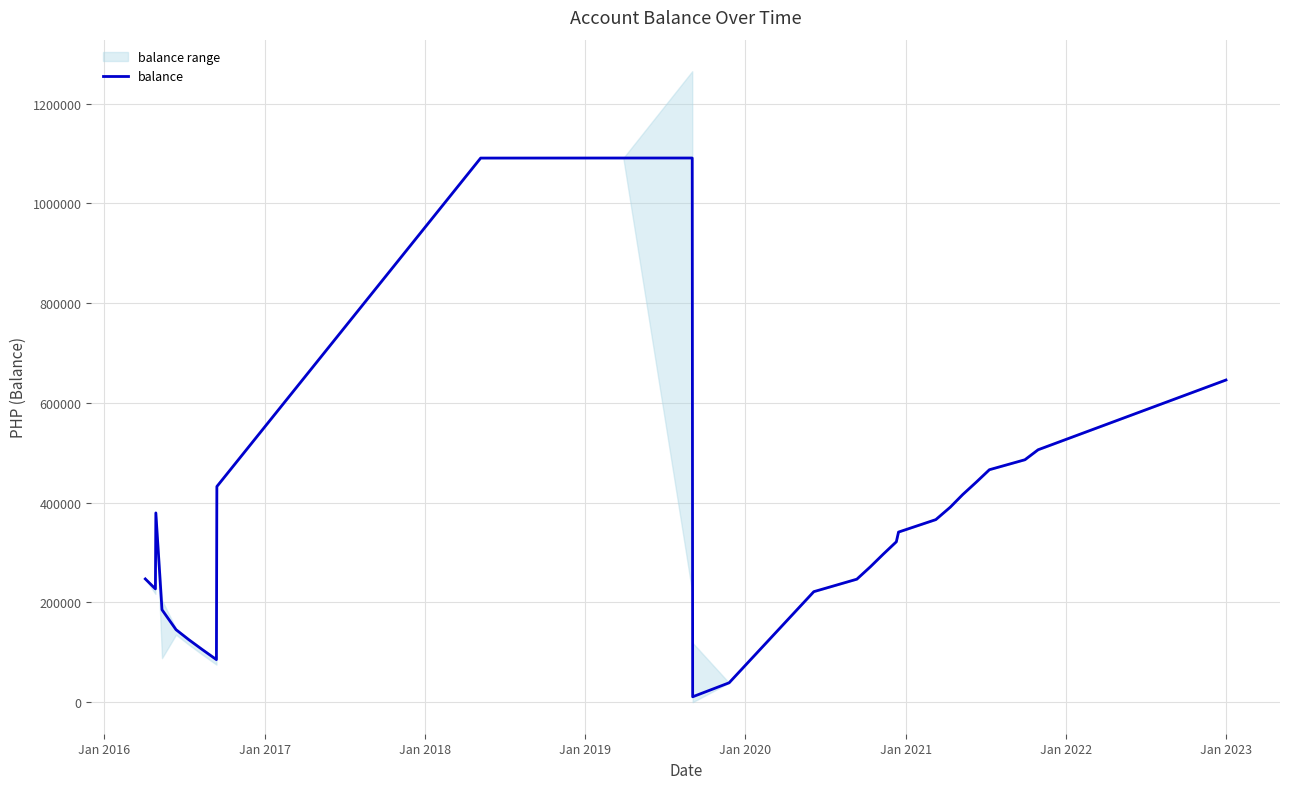

What is the highest value of the balance series?

1090821.7